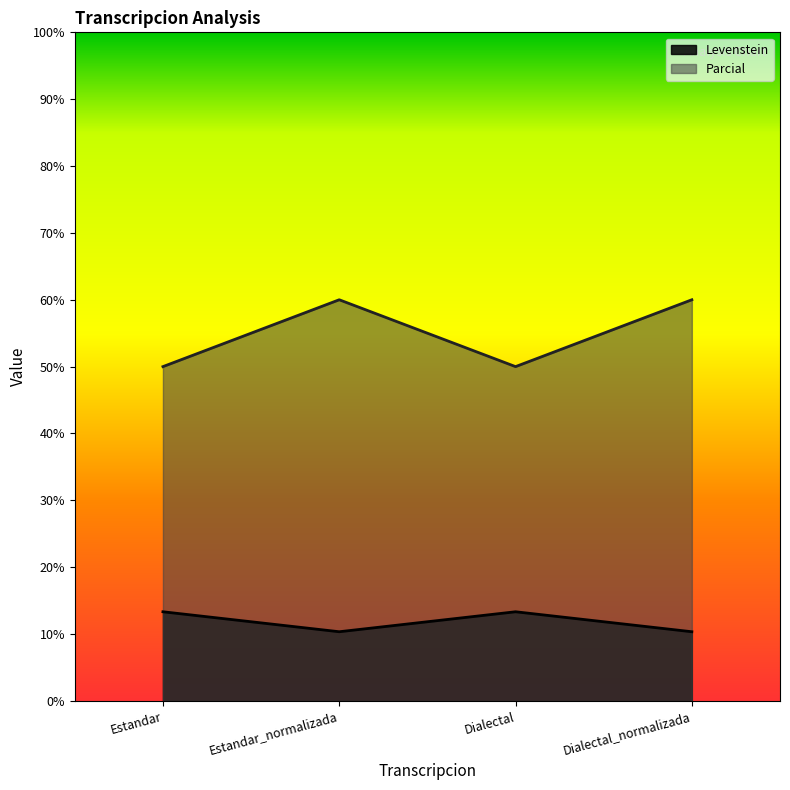

Is it true that Parcial equals 21.7 at Dialectal_normalizada?

False